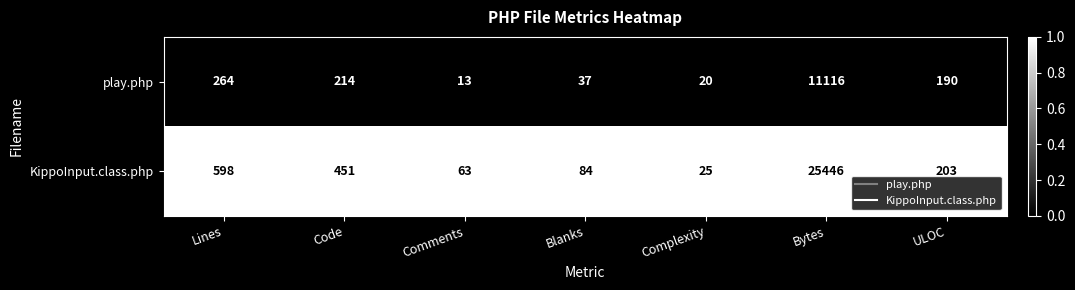

Rank the series by their maximum value, from lowest to highest.

play.php, KippoInput.class.php